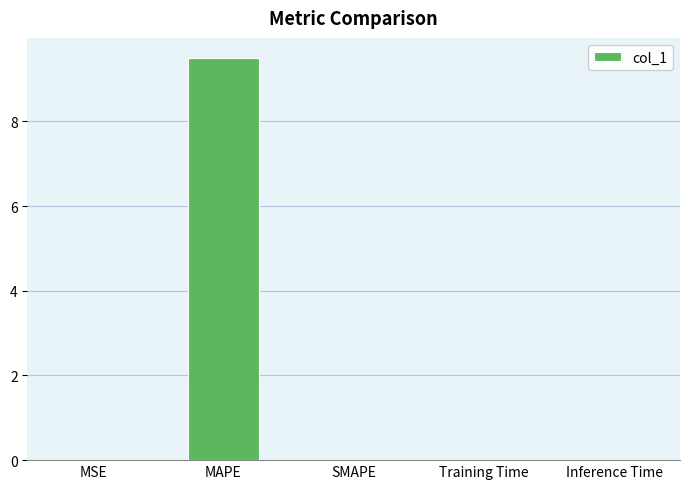

Count the number of categories in the chart.

5